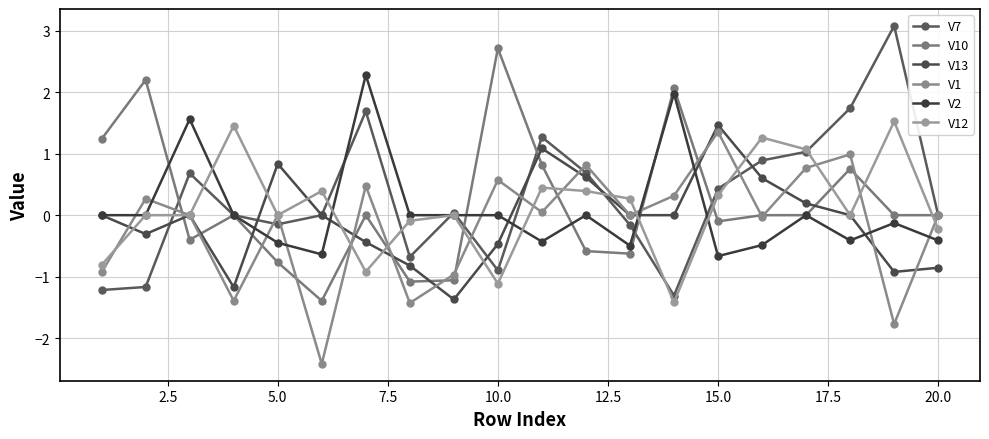

List the series in order of their peak value, lowest first.

V1, V13, V12, V2, V10, V7